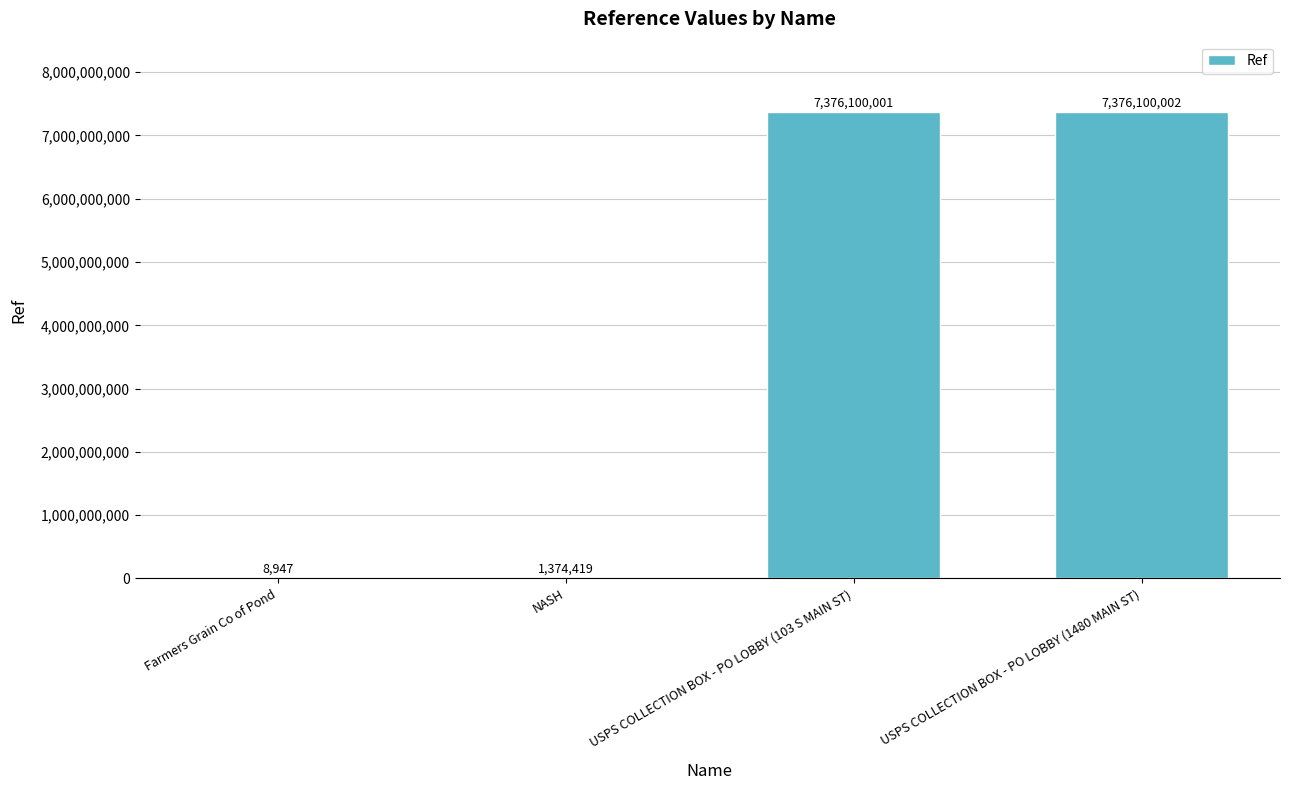

What is the greatest value displayed?

7376100002